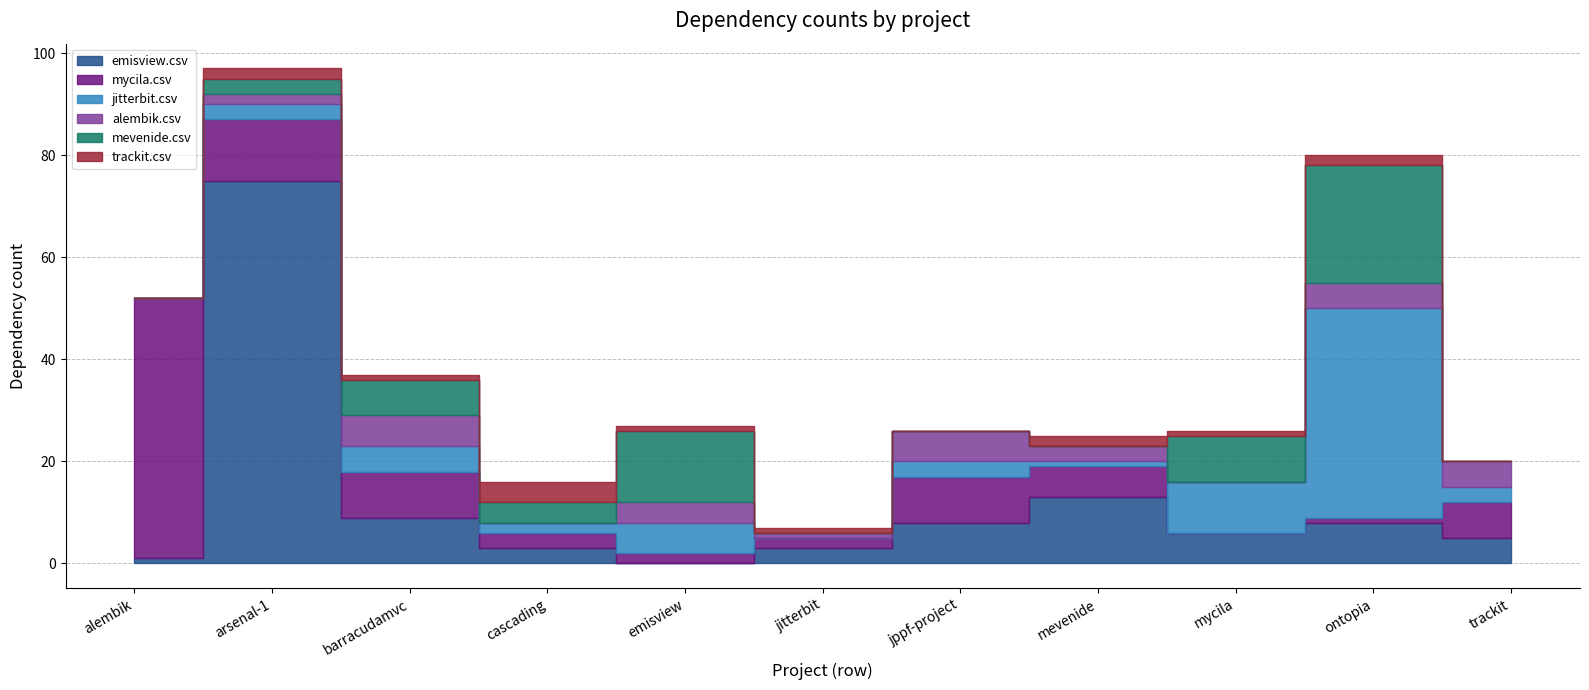

Between ontopia.csv and emisview.csv, which is larger?

ontopia.csv